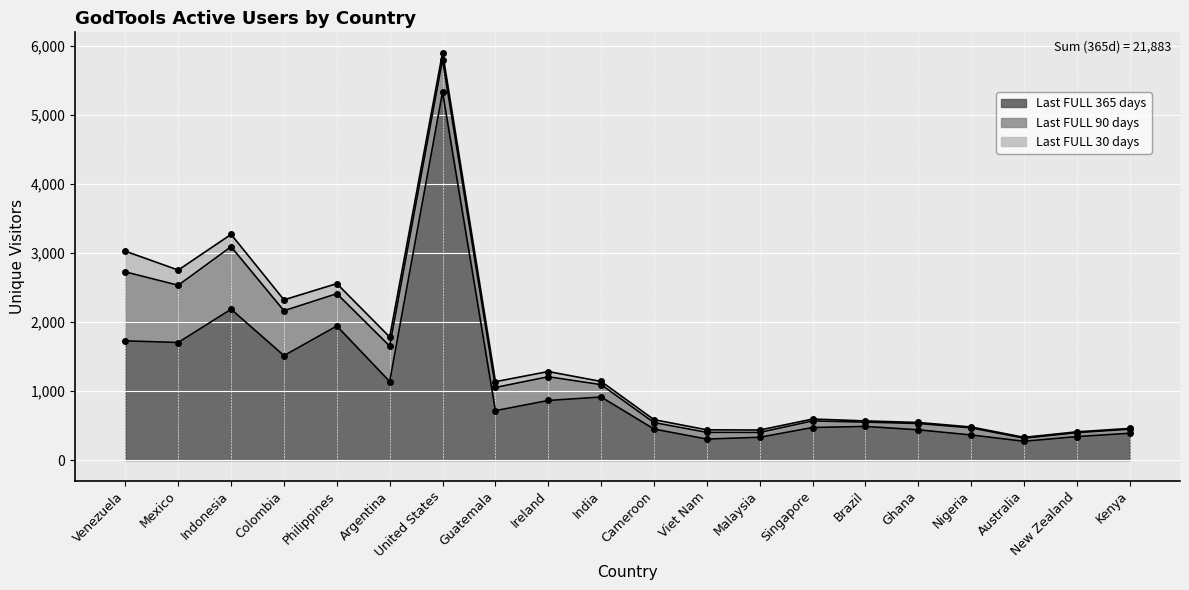

Where does the Last FULL 30 days series first go above 46?

Venezuela